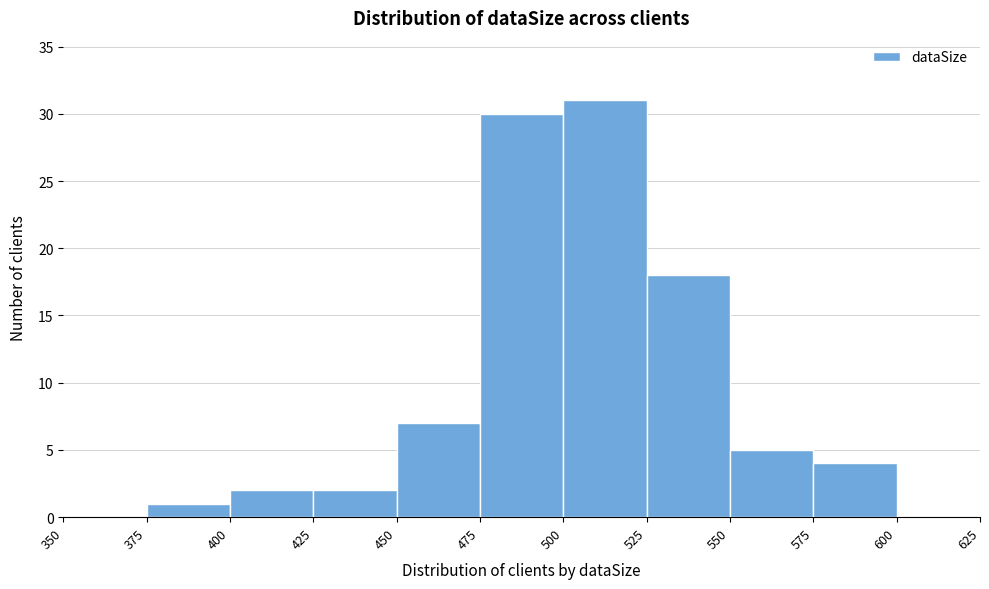

Reading left to right, list every bar in this chart as the range it spans on the x-axis followed by its height. The values are not printed on the chart, so give them approximately, as read against the axis.

350 to 375: 0
375 to 400: 1
400 to 425: 2
425 to 450: 2
450 to 475: 7
475 to 500: 30
500 to 525: 31
525 to 550: 18
550 to 575: 5
575 to 600: 4
600 to 625: 0